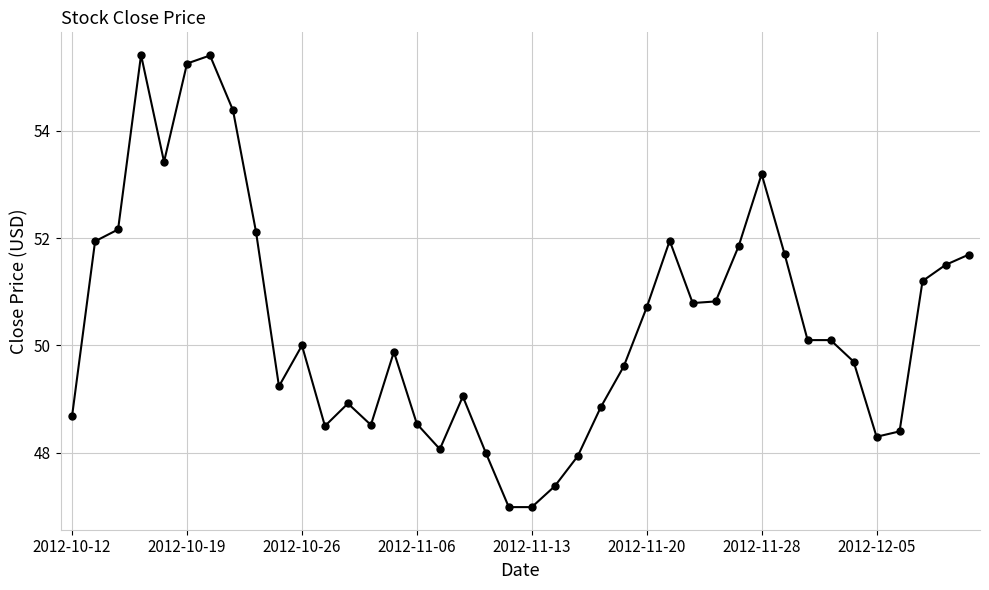

What is the greatest value displayed?

55.4